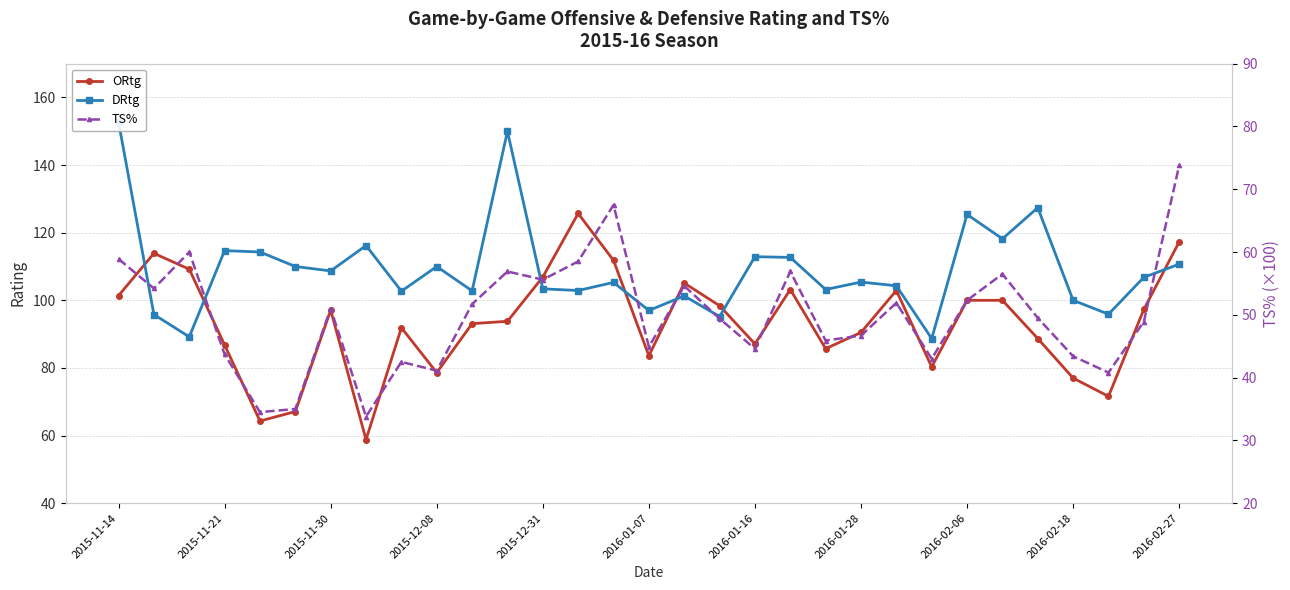

Reading left to right, what are all the values shown in this chart?

ORtg: 101.4	113.9	109.2	86.8	64.3	67.1	97.1	58.8	91.9	78.6	93.1	93.8	106.9	125.7	111.8	83.6	105.1	98.4	87.1	103.2	85.7	90.5	102.9	80.3	100.0	100.0	88.7	77.0	71.6	97.3	117.3
DRtg: 152.7	95.8	89.2	114.7	114.3	110.0	108.7	116.2	102.7	110.0	102.8	150.0	103.4	102.9	105.3	97.0	101.3	95.2	112.9	112.7	103.2	105.4	104.3	88.7	125.4	118.2	127.4	100.0	95.9	106.8	110.7
TS%: 58.9	54.2	60.0	43.7	34.5	35.0	51.0	33.8	42.5	41.1	51.7	56.9	55.6	58.5	67.5	44.9	54.6	49.4	44.6	56.9	45.9	46.7	51.9	43.0	52.3	56.5	49.5	43.4	40.8	48.9	73.8